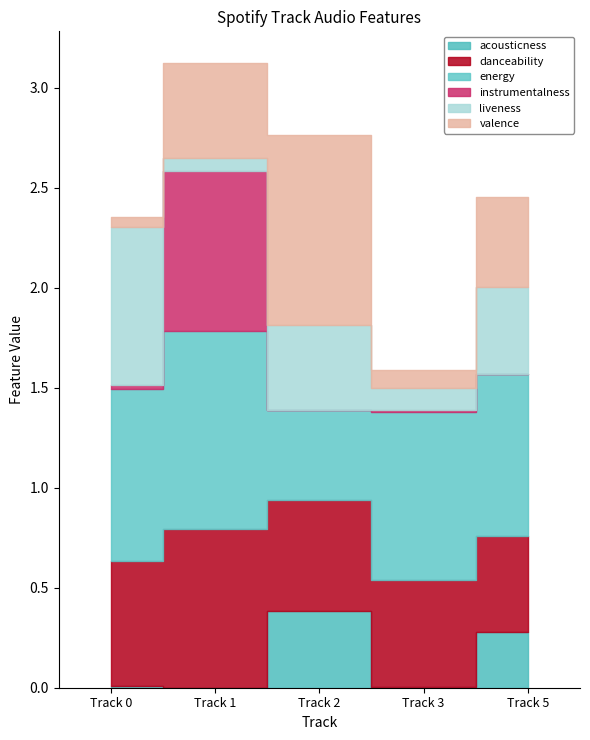

At which category does acousticness reach its first local peak?

Track 2